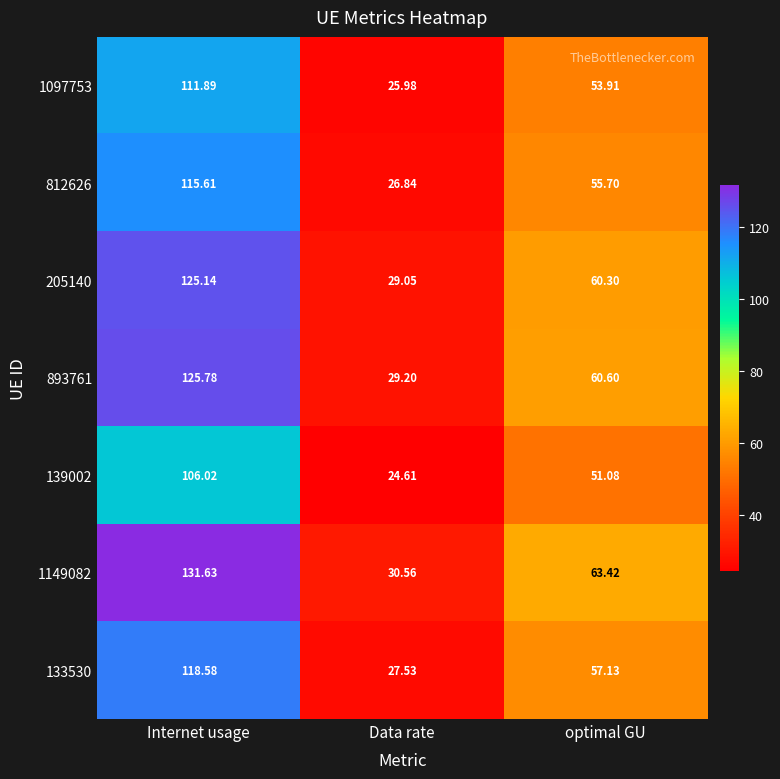

Which category has the highest value across all series?

Internet usage